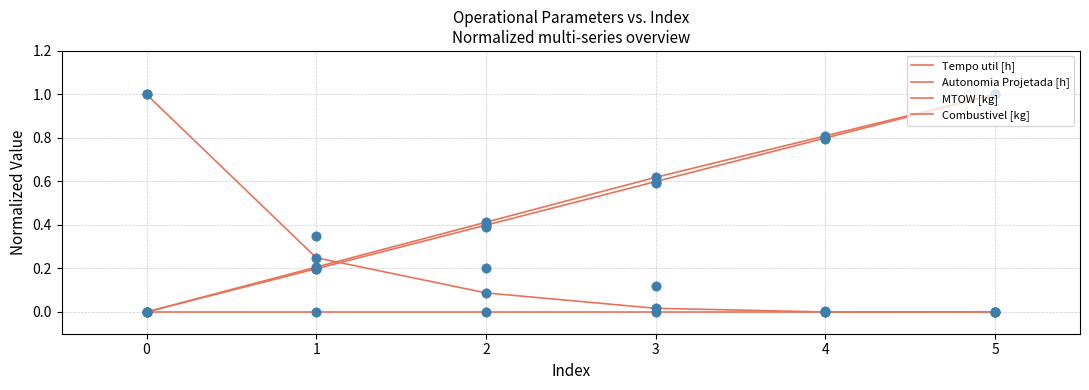

What is the total value across all series at 1?

0.7